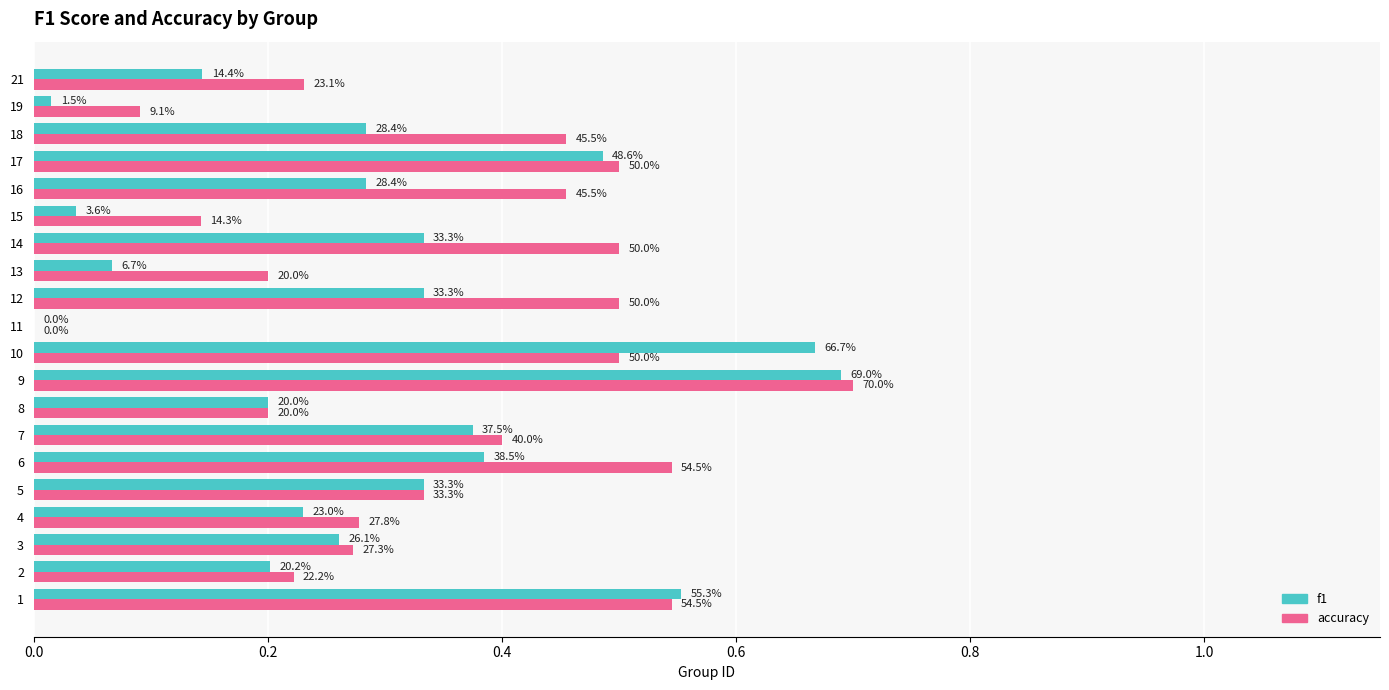

What are all the series names shown in the legend?

f1, accuracy